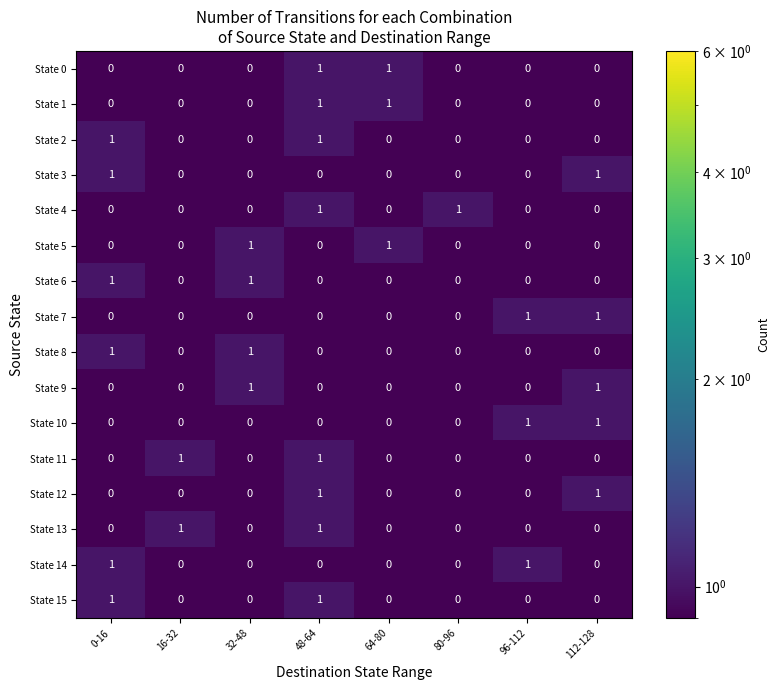

The value of State 0 at 16-32 is 0. True or false?

True